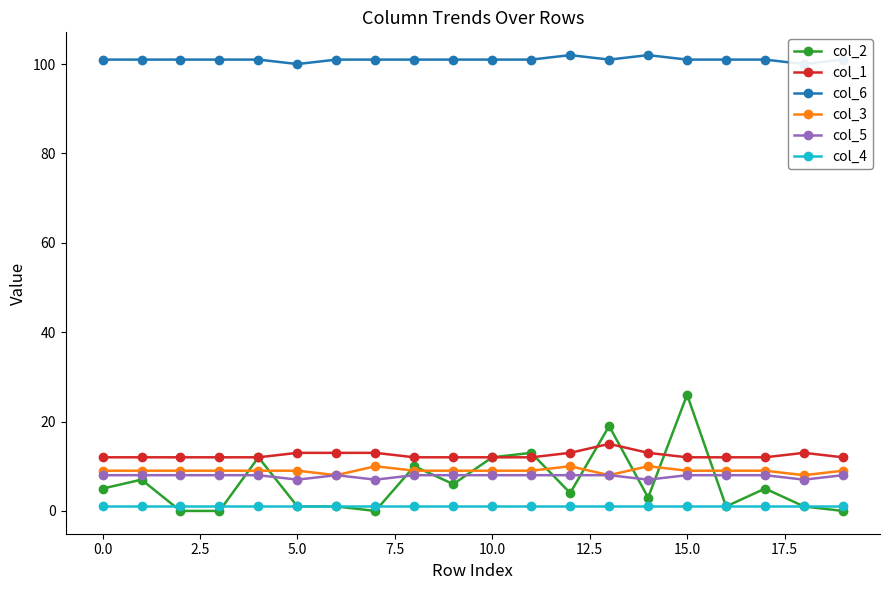

True or false: col_1 has more than 0 points higher than both neighbors.

True